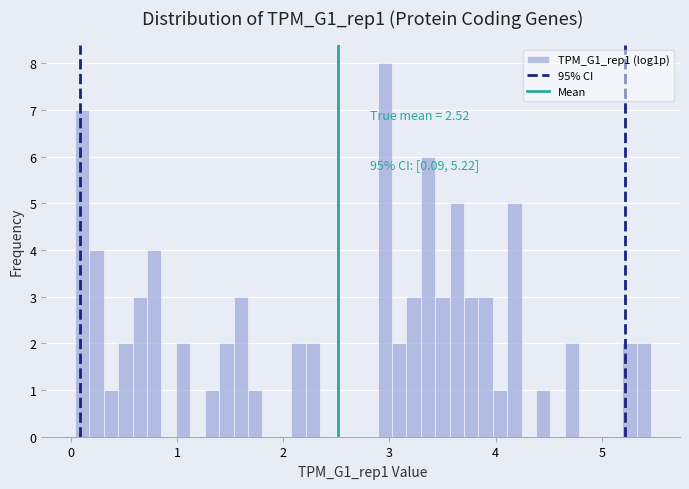

Read against the x-axis, roughly where is the centre of the tallest bar?

3.0